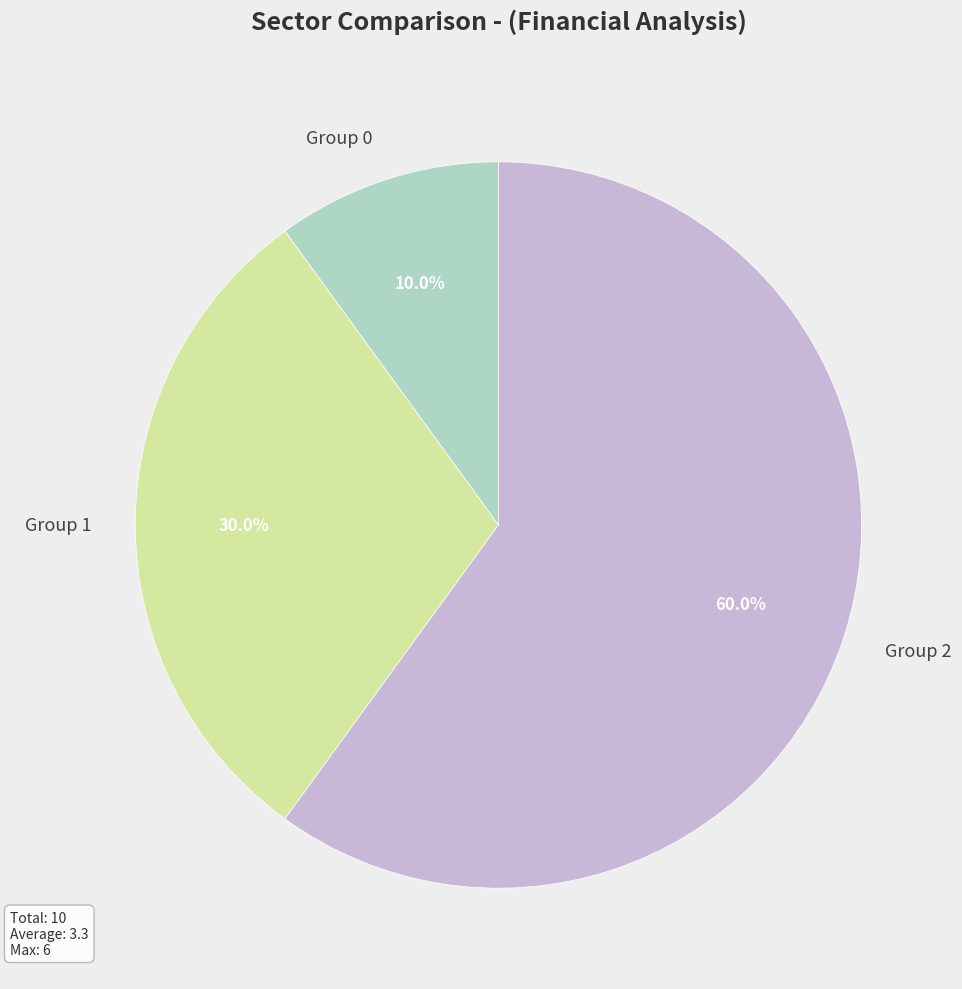

Do Group 0 and Group 2 together represent more than half of the pie?

Yes